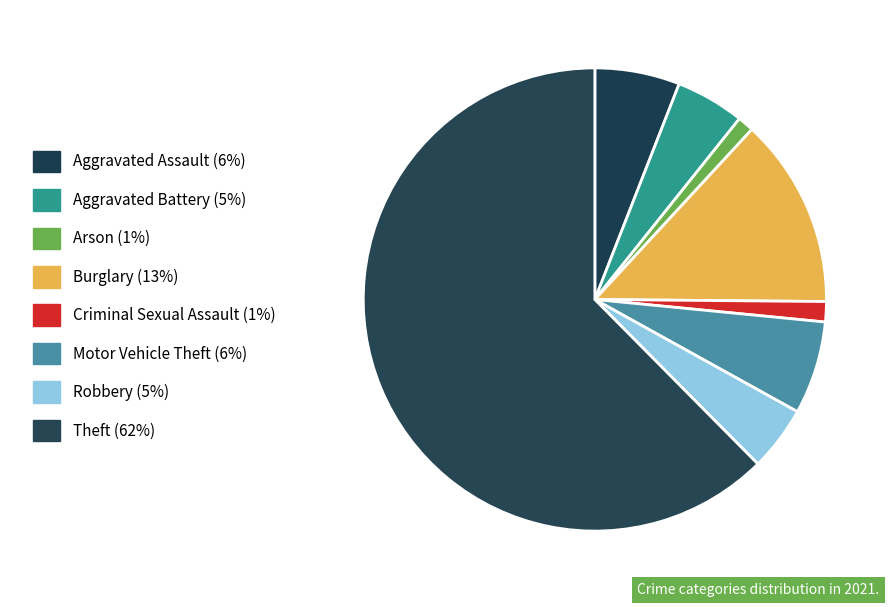

Is there a majority slice in this chart?

Yes